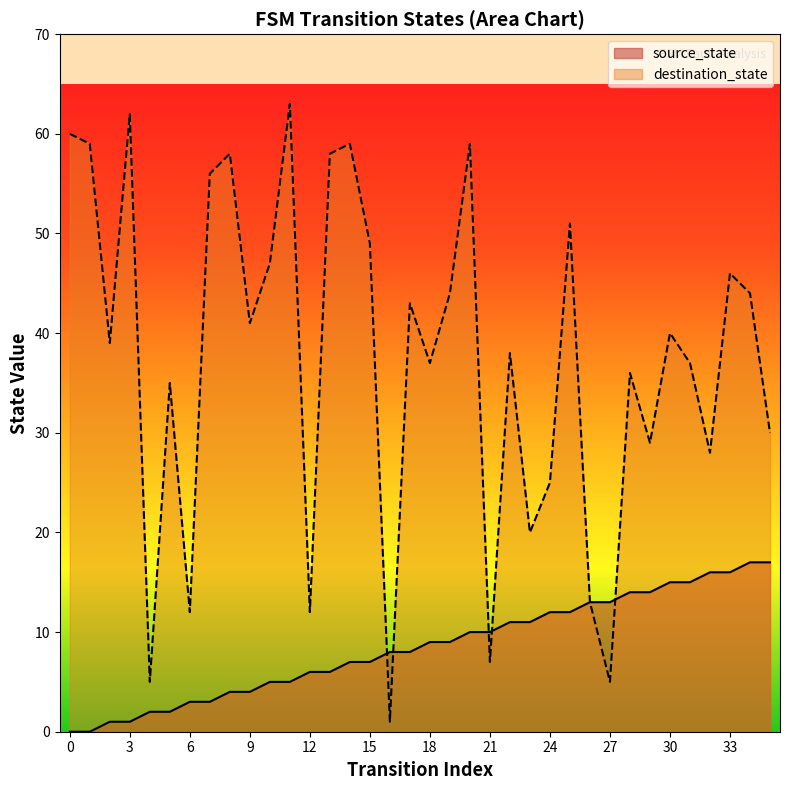

How many lines are shown in the chart?

2